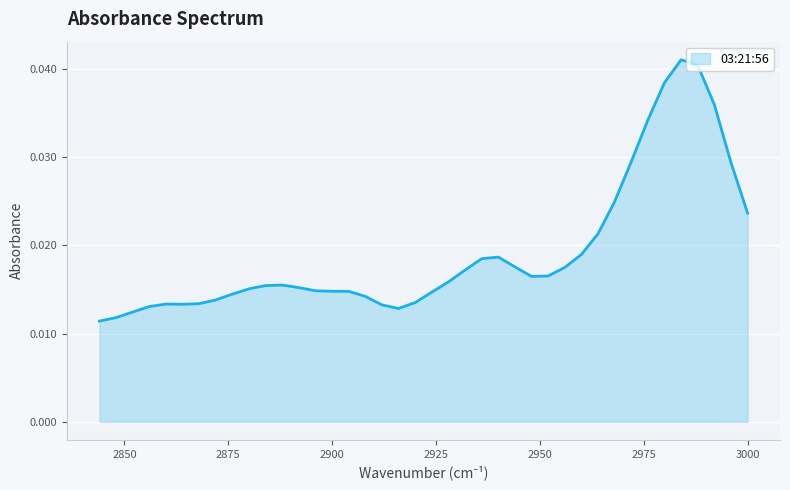

List the labels in order of value, largest first.

2984, 2988, 2980, 2992, 2976, 2972, 2996, 2968, 3000, 2964, 2960, 2940, 2936, 2944, 2956, 2932, 2952, 2948, 2928, 2888, 2884, 2892, 2880, 2896, 2900, 2904, 2924, 2876, 2908, 2872, 2920, 2868, 2860, 2864, 2912, 2856, 2916, 2852, 2848, 2844